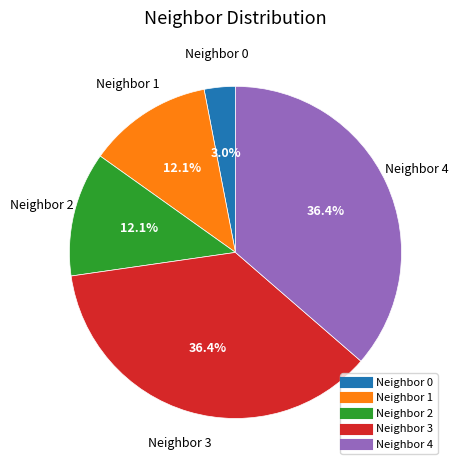

Is there any slice that represents more than half of the pie?

No